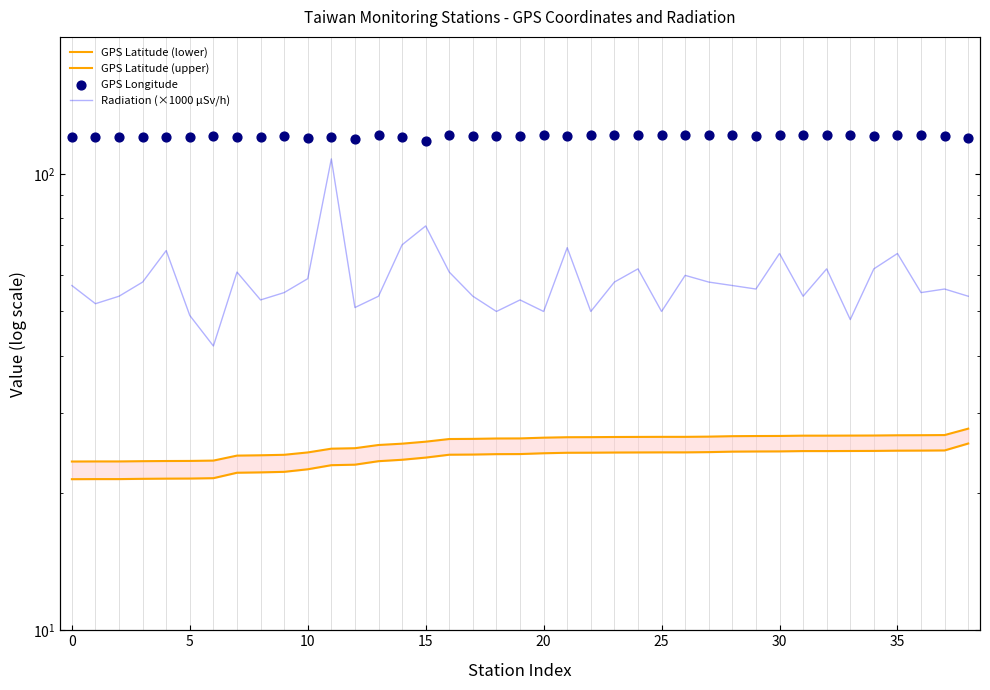

Which series has the largest total across all categories?

GPS Longitude